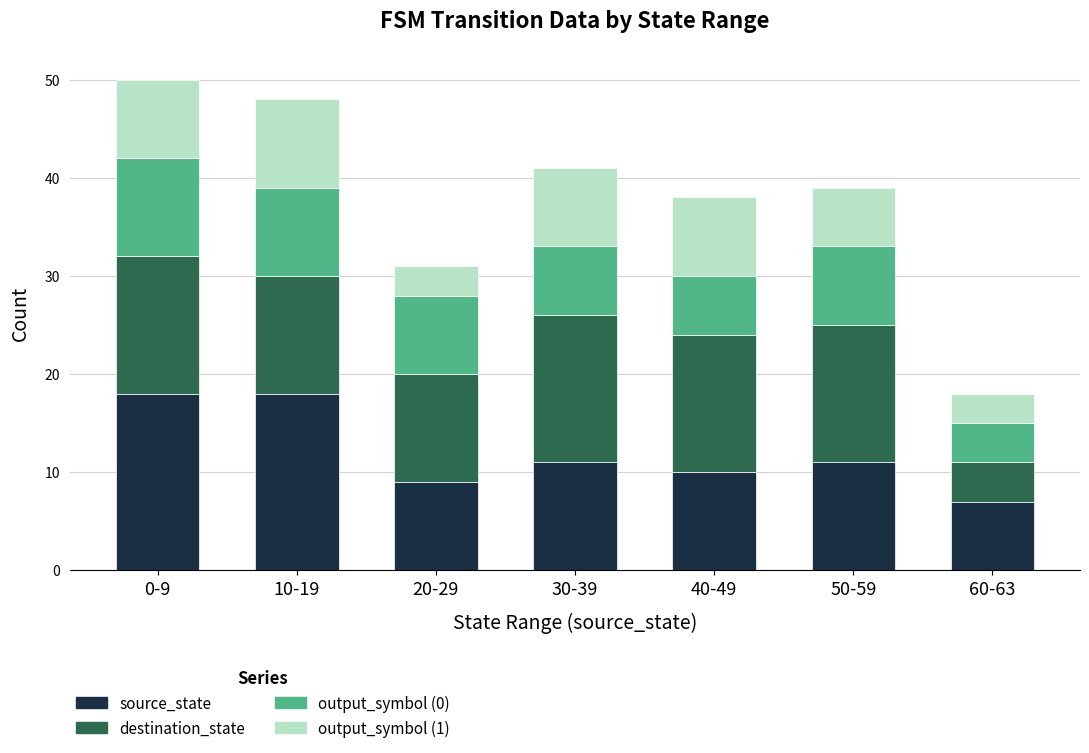

How many bars are there in total?

7